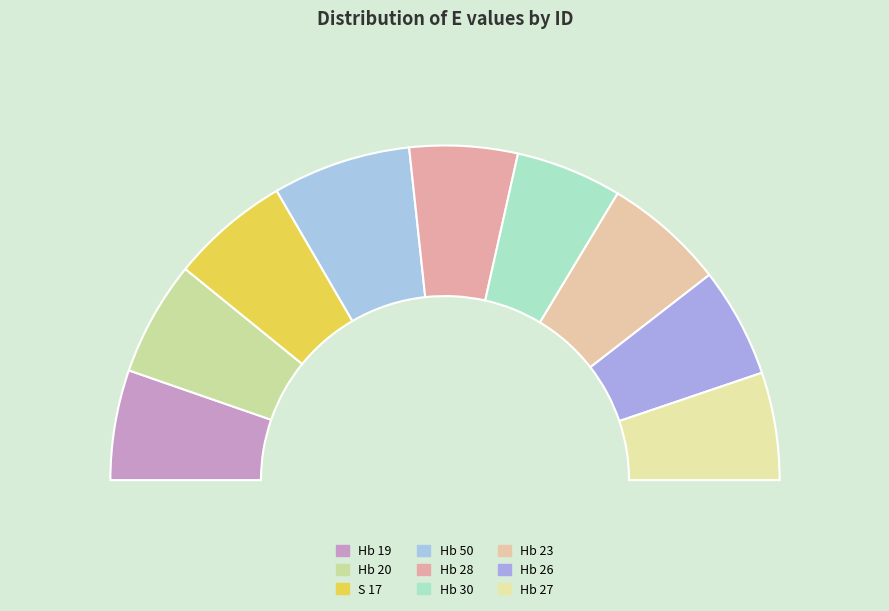

Approximately how many times larger is the value at Hb 27 compared to Hb 26?

1.0